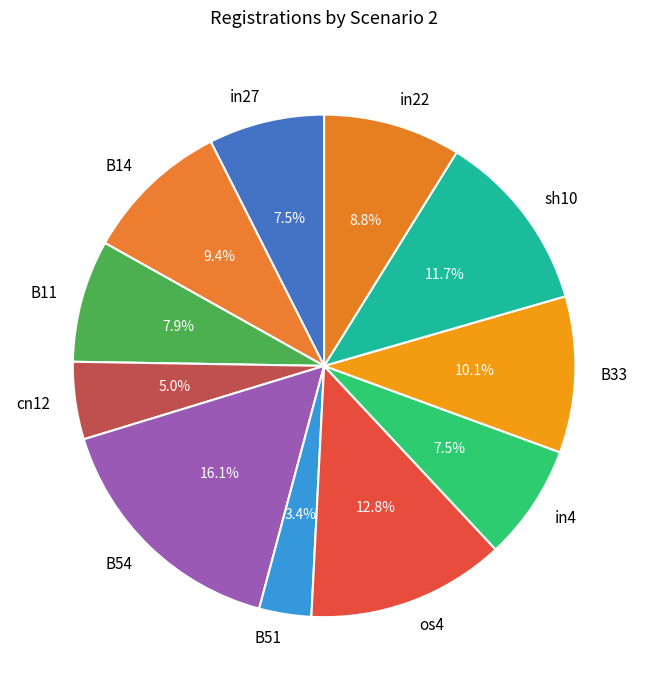

To the nearest percent, what is the difference between the in22 and sh10 slice percentages?

3%